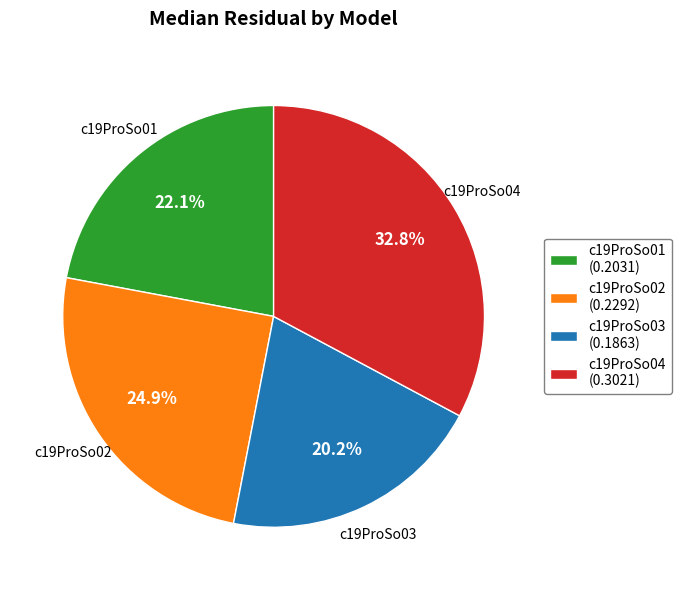

Is it true that c19ProSo02 is 34% of the pie?

False